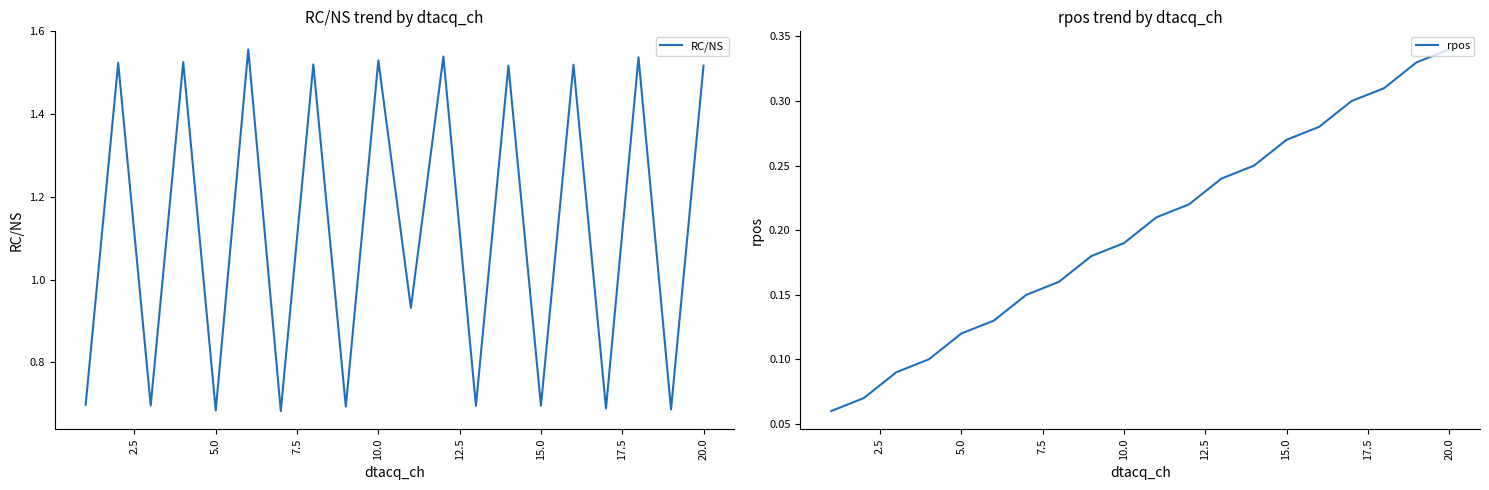

What are all the series names shown in the legend?

RC/NS, rpos